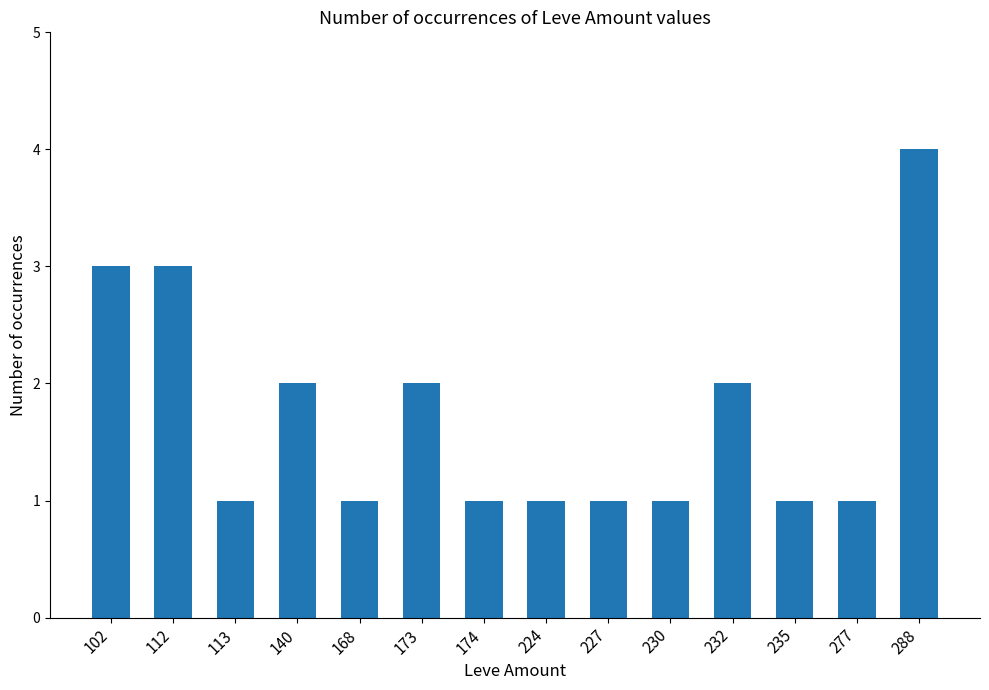

What is the sum of the values at 140 and 174?

3